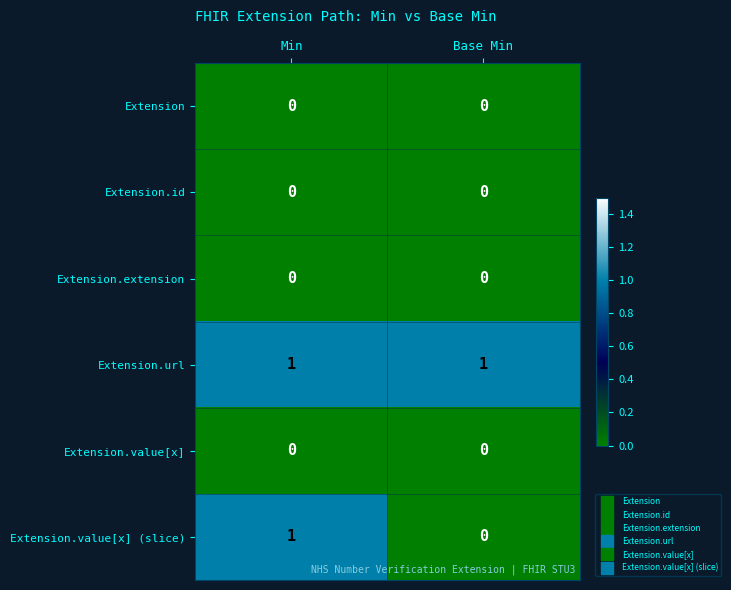

How many categories are shown in the chart?

2